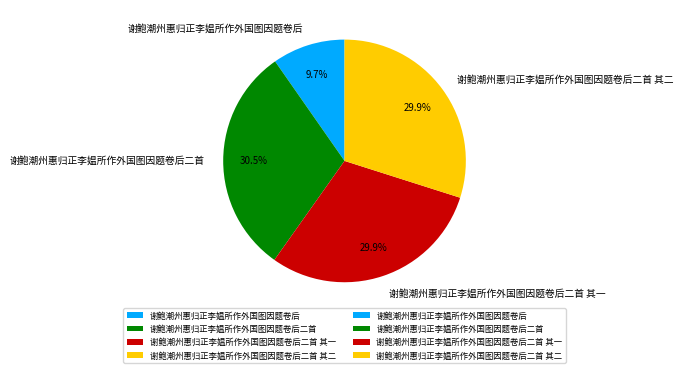

Count the number of slices in the pie.

4